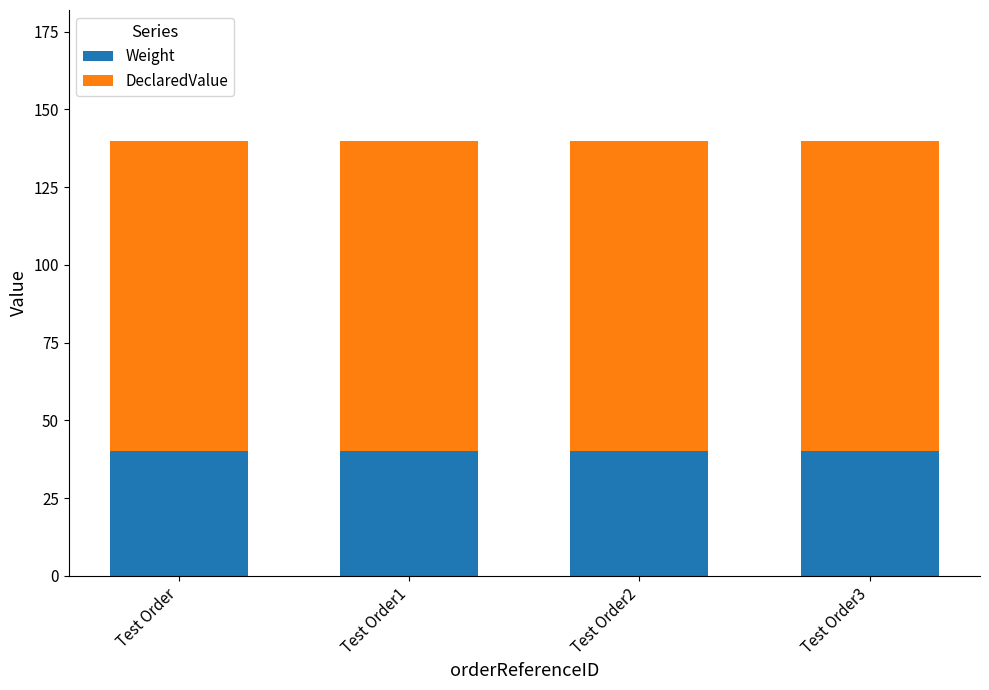

What is the sum of the Weight values at Test Order and Test Order3?

80